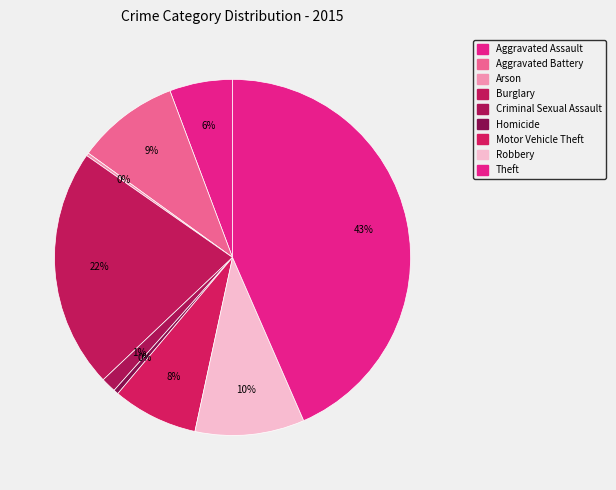

Which slice is the largest?

Theft